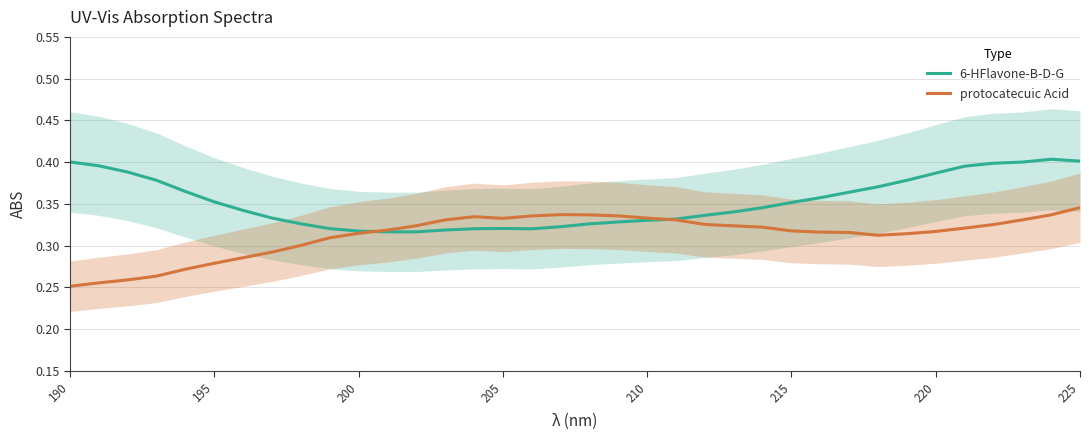

Is it true that 6-HFlavone-B-D-G equals 0.2 at 215?

False